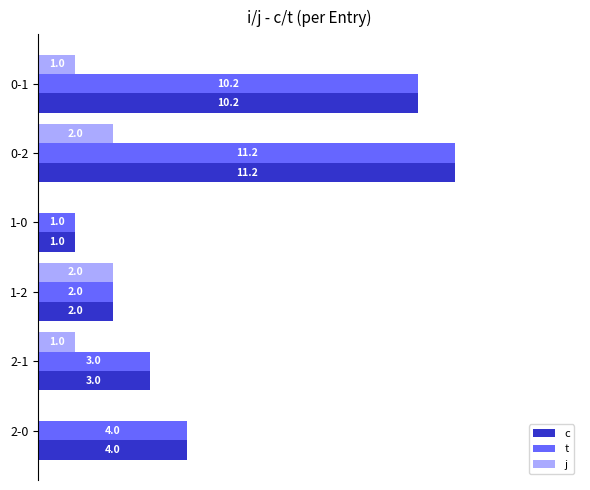

Is the value of t at 0-1 greater than the value of j at 1-2?

Yes